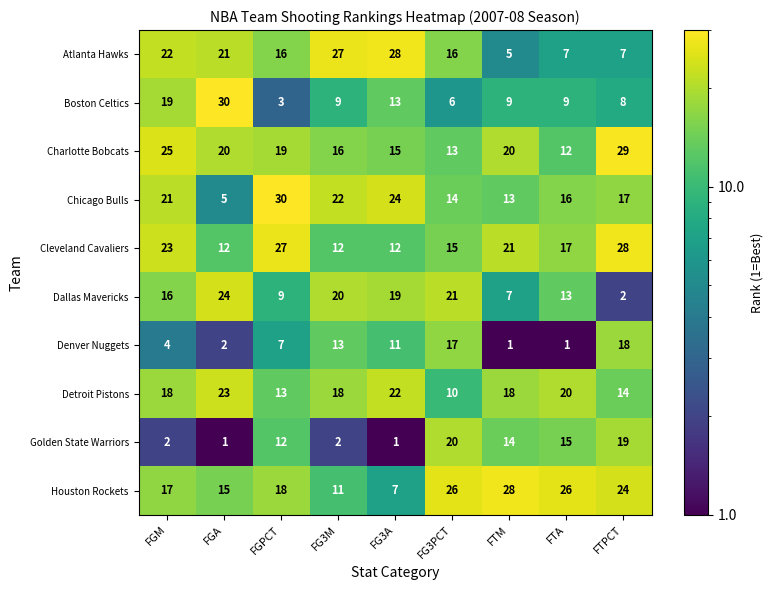

What is the total value across all series at FGPCT?

154